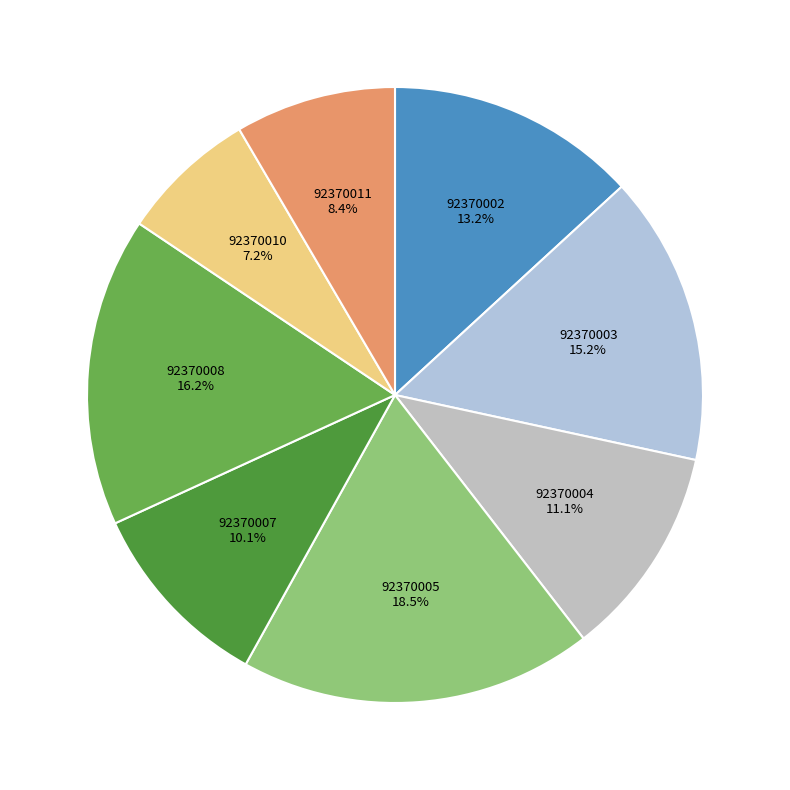

What percentage is NOT represented by 92370002?

86.8%